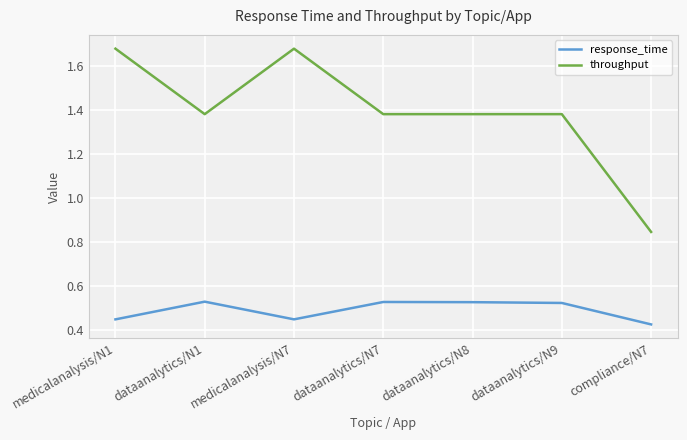

What is the difference between the highest and lowest values at dataanalytics/N1?

0.9